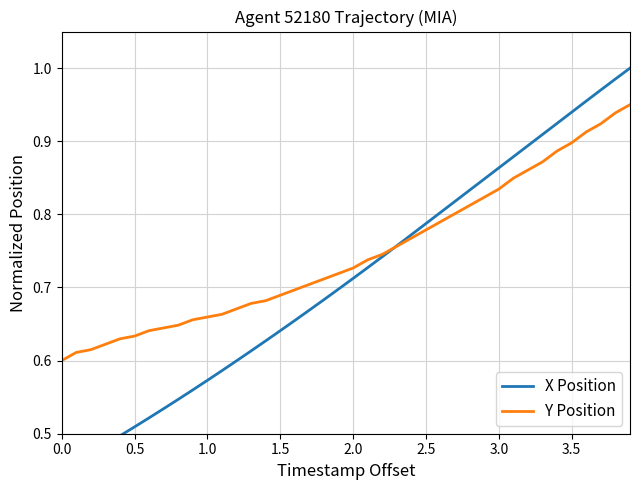

What is the label of the 4th point from the left?

1.5